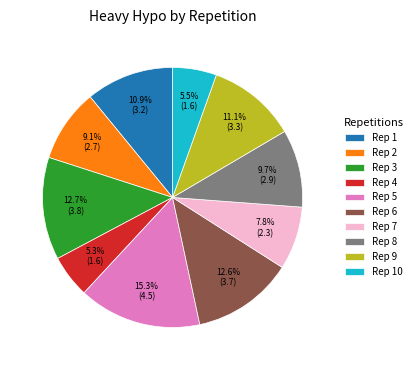

Which category has the biggest portion of the pie?

Rep 5